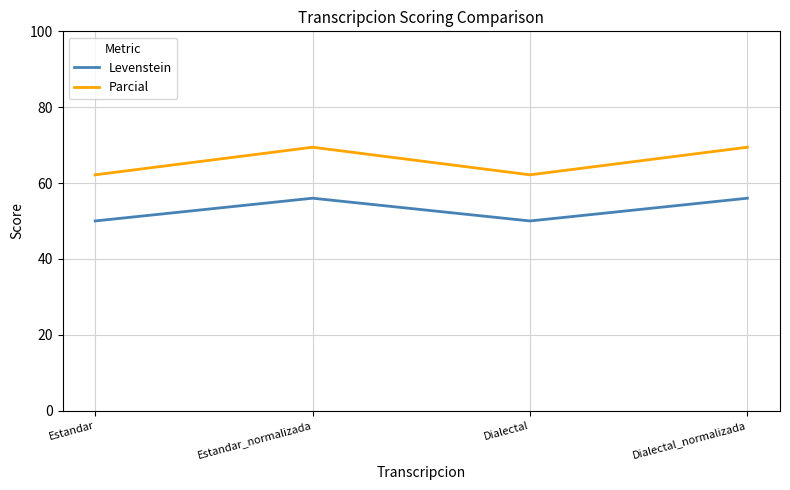

What is the difference between the Levenstein values at Estandar and Dialectal_normalizada?

6.0